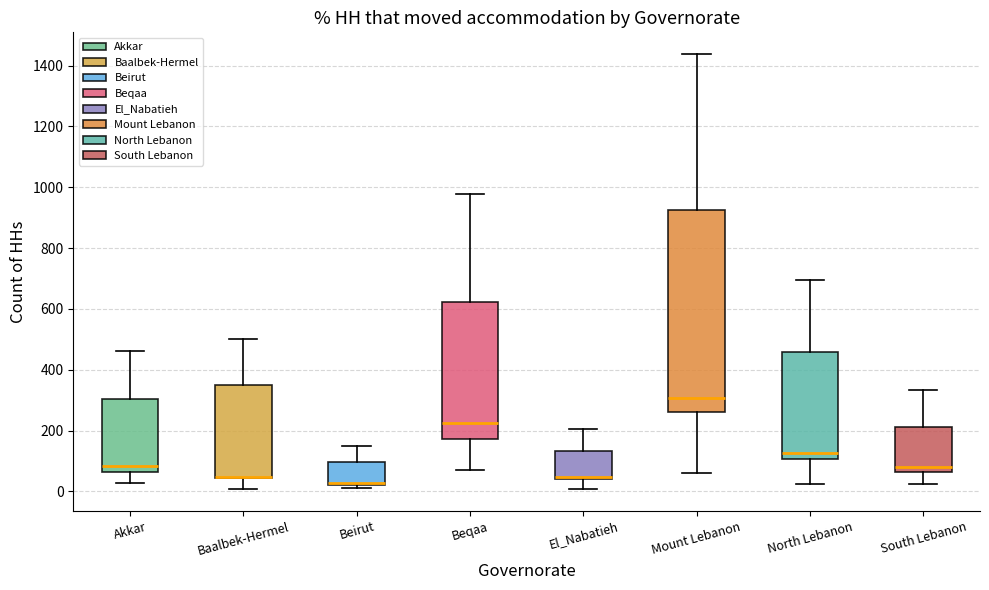

Which box is the tallest, from its lower edge to its upper edge?

Mount Lebanon